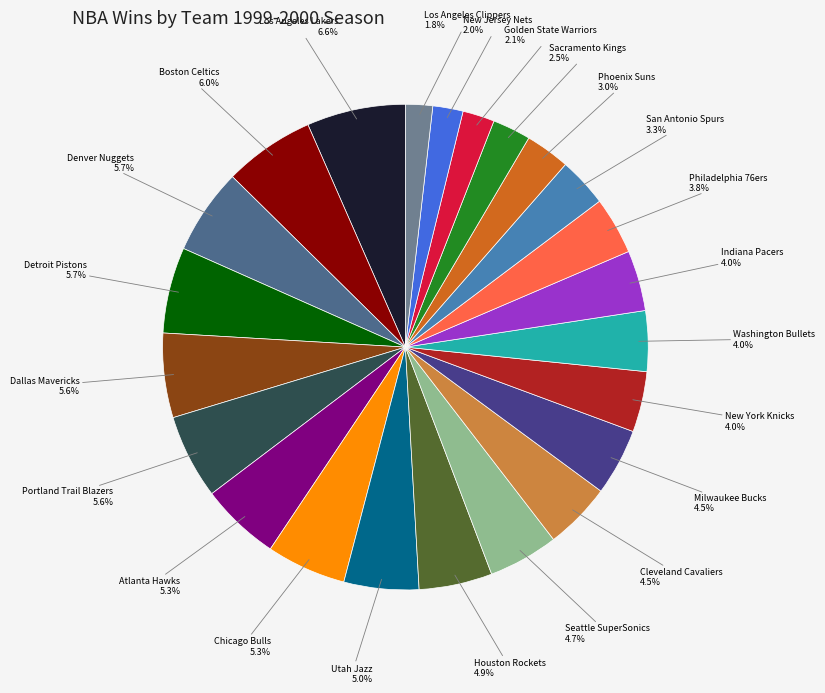

The Indiana Pacers slice represents 4% of the pie. True or false?

True